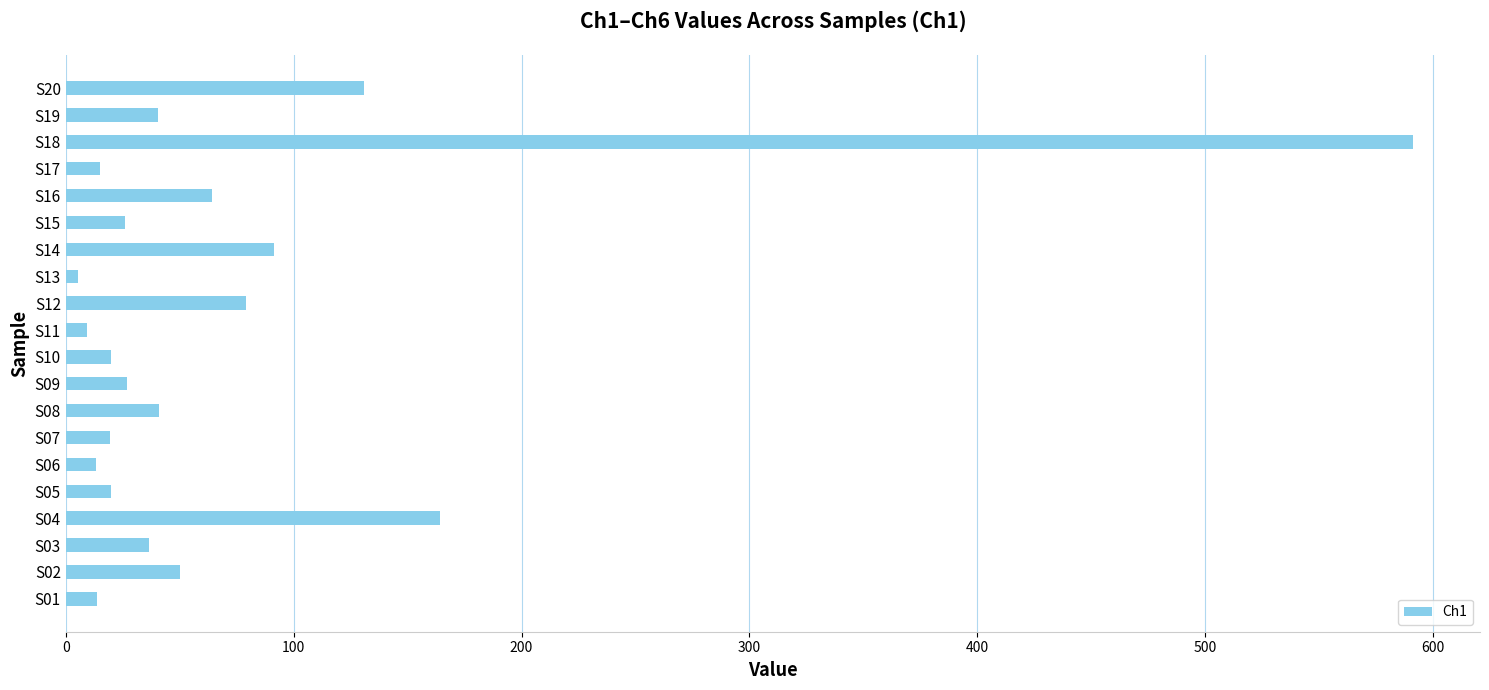

How many values are below 36?

10